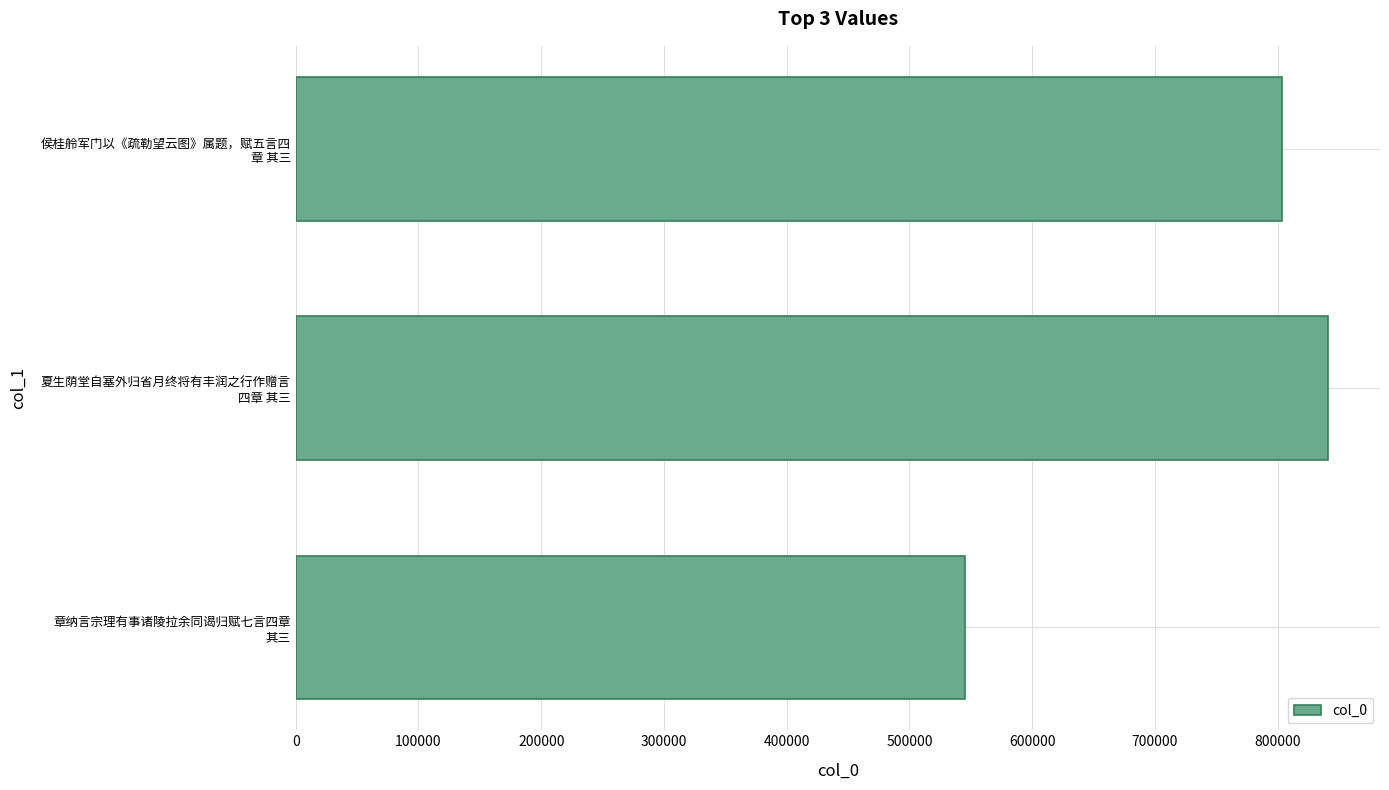

What is the sum of all values?

2190883